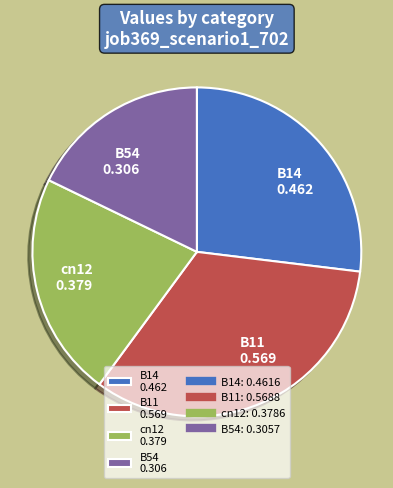

Which category has the smallest portion of the pie?

B54